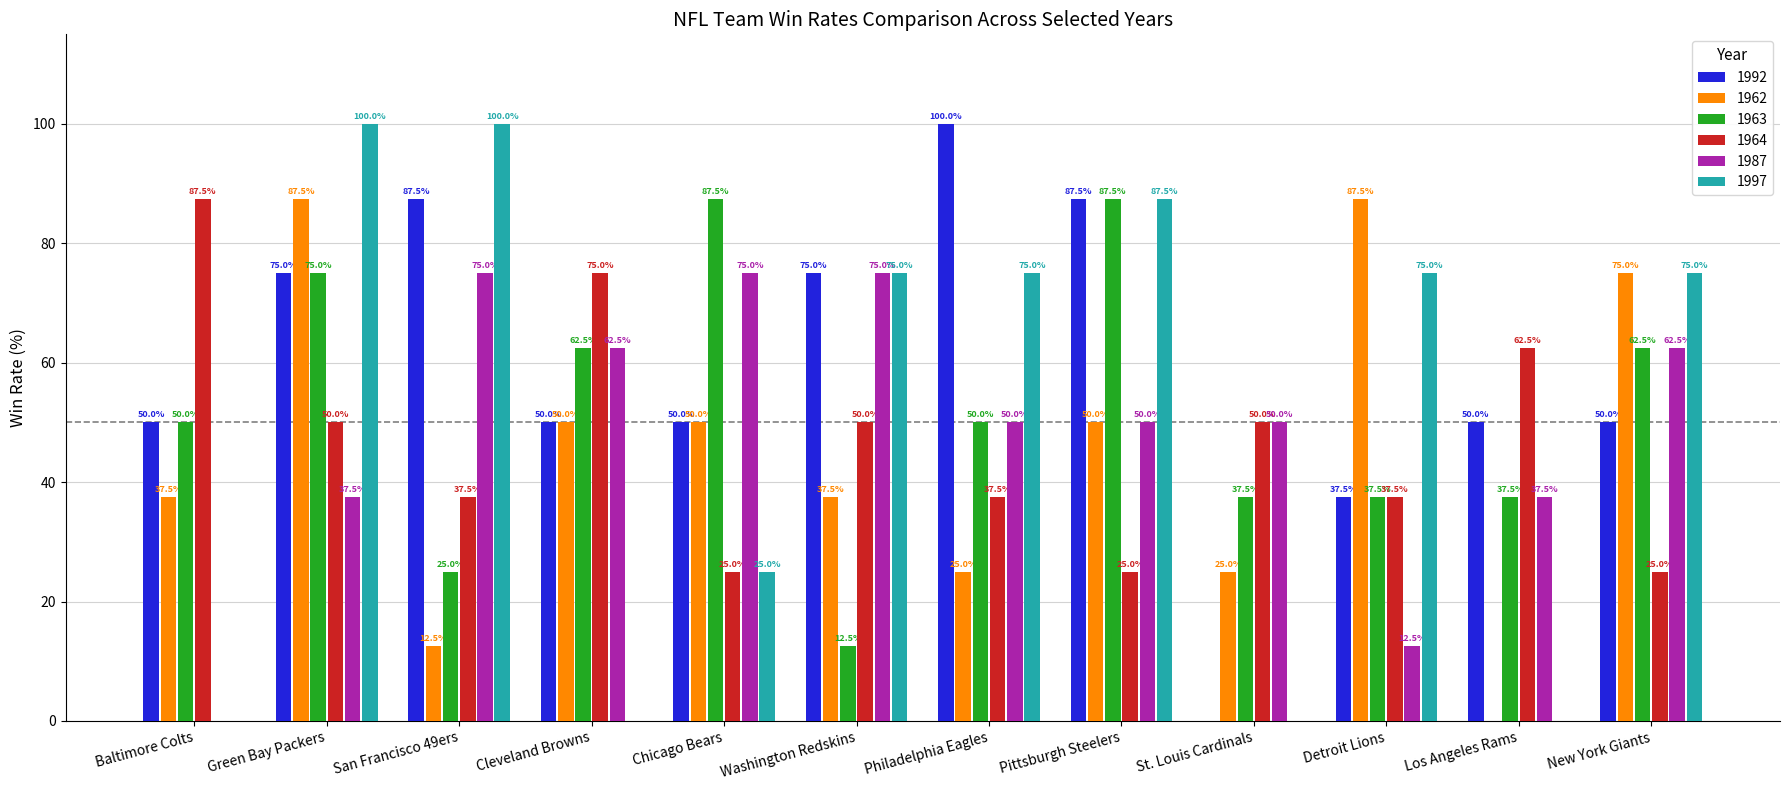

What is the total value across all series at Cleveland Browns?

300.0